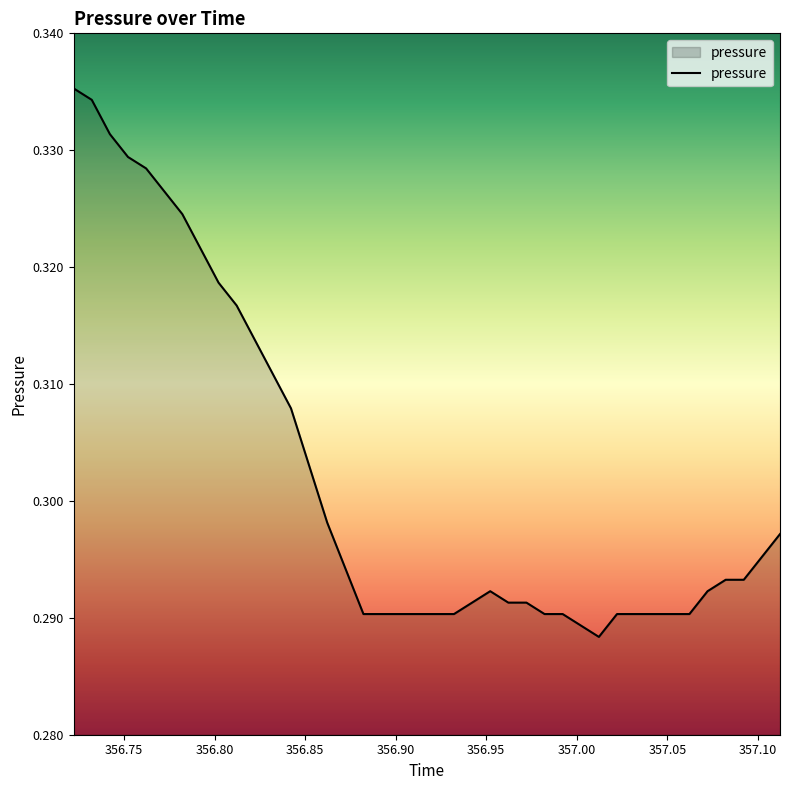

Does the chart have visible grid lines?

No